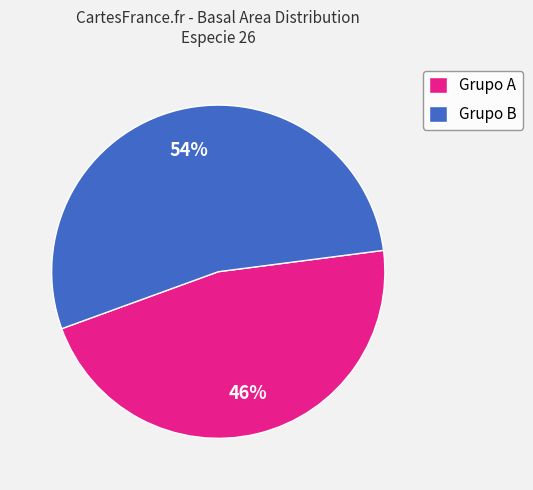

How many slices are in this pie chart?

2